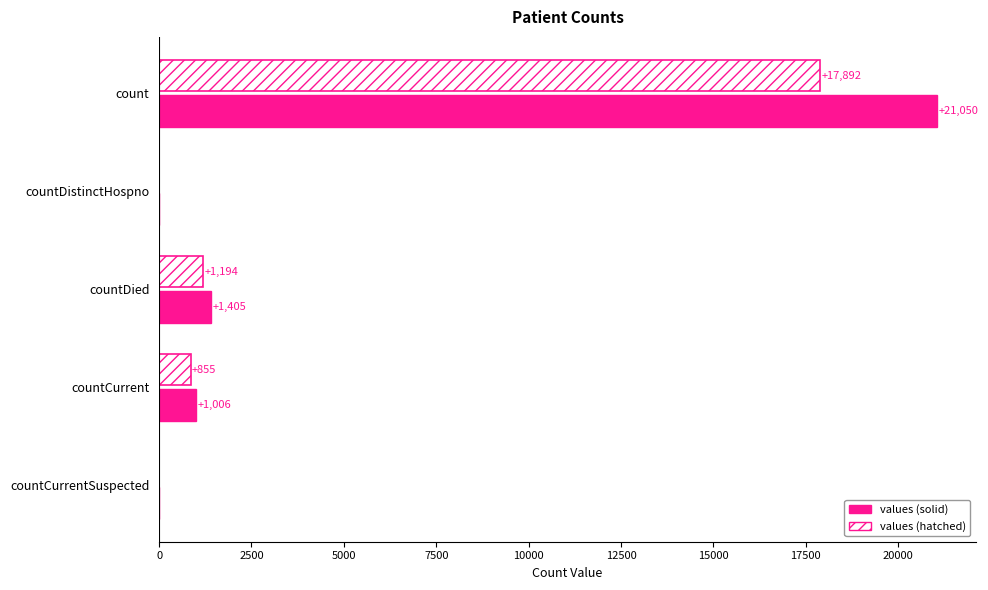

What is the sum of the values (solid) values at countDistinctHospno and countCurrent?

1006.0